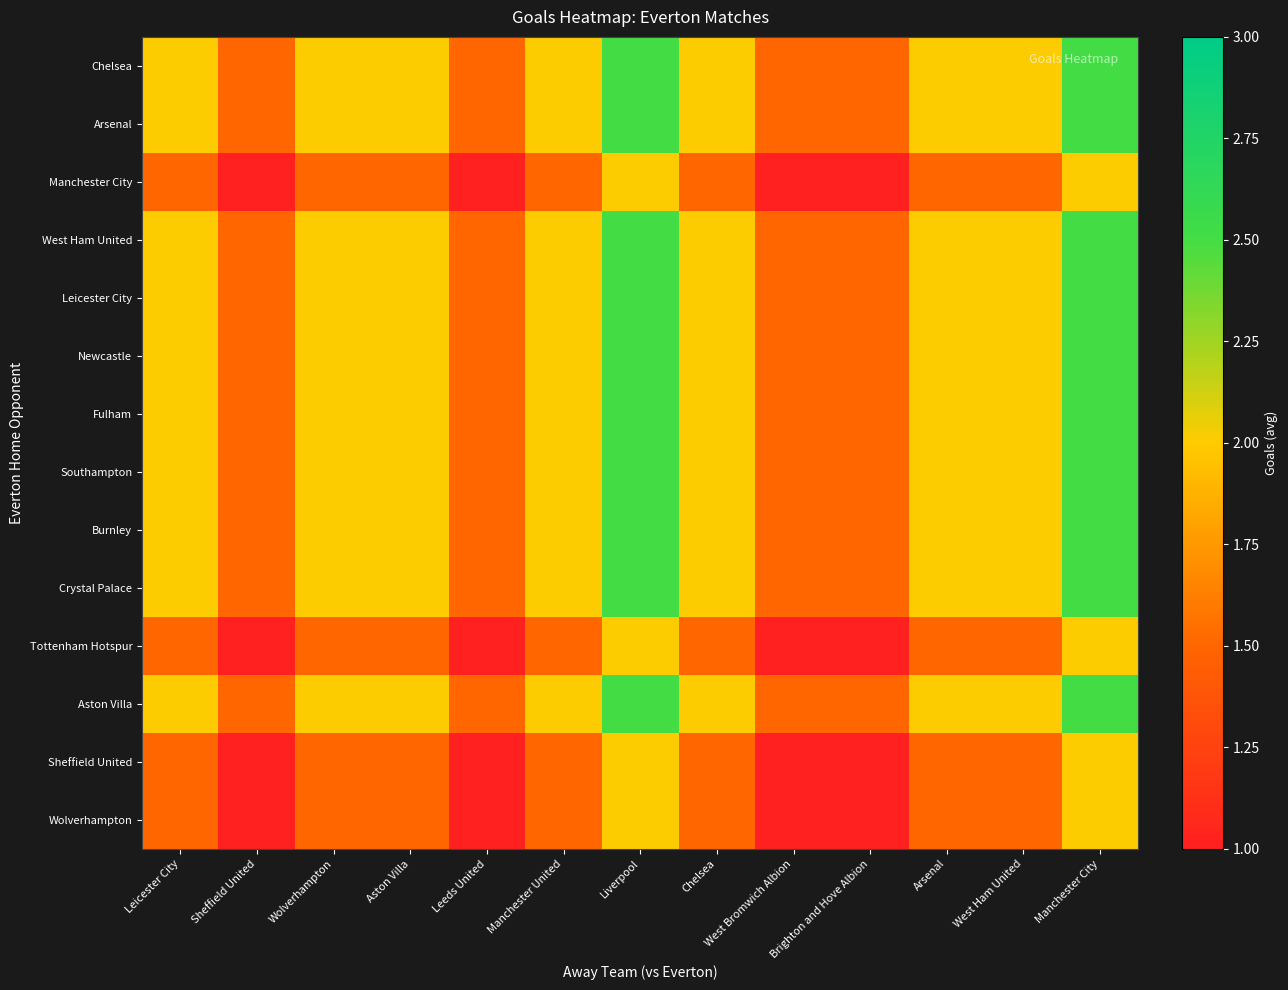

What is the total value across all series at Aston Villa?

26.0